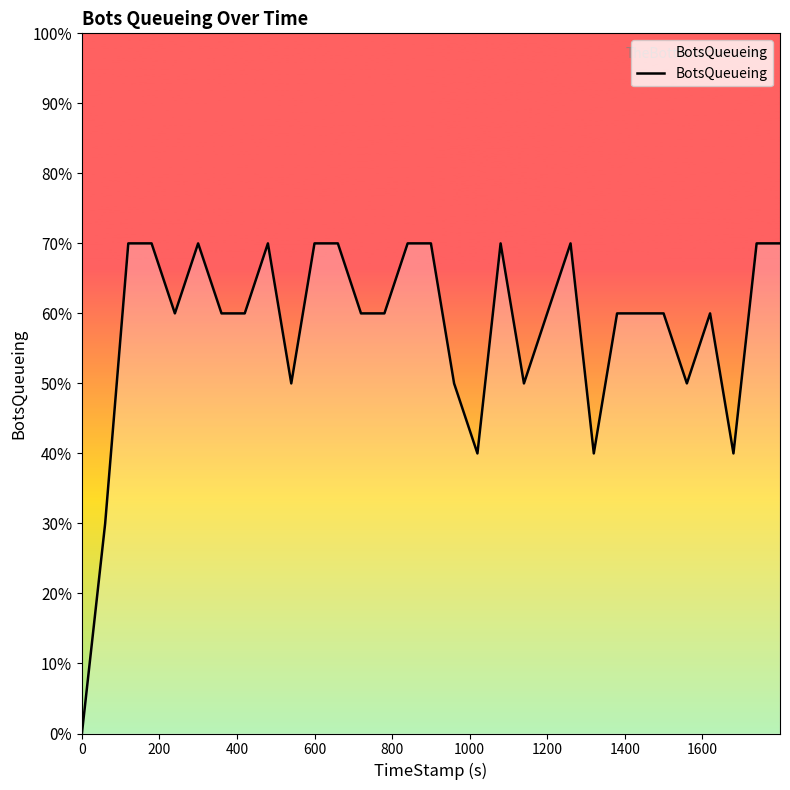

Reading left to right, extract all data points from this chart.

0	3	7	7	6	7	6	6	7	5	7	7	6	6	7	7	5	4	7	5	6	7	4	6	6	6	5	6	4	7	7